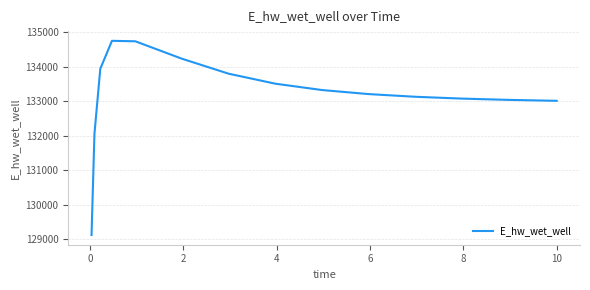

How many lines are shown in the chart?

1